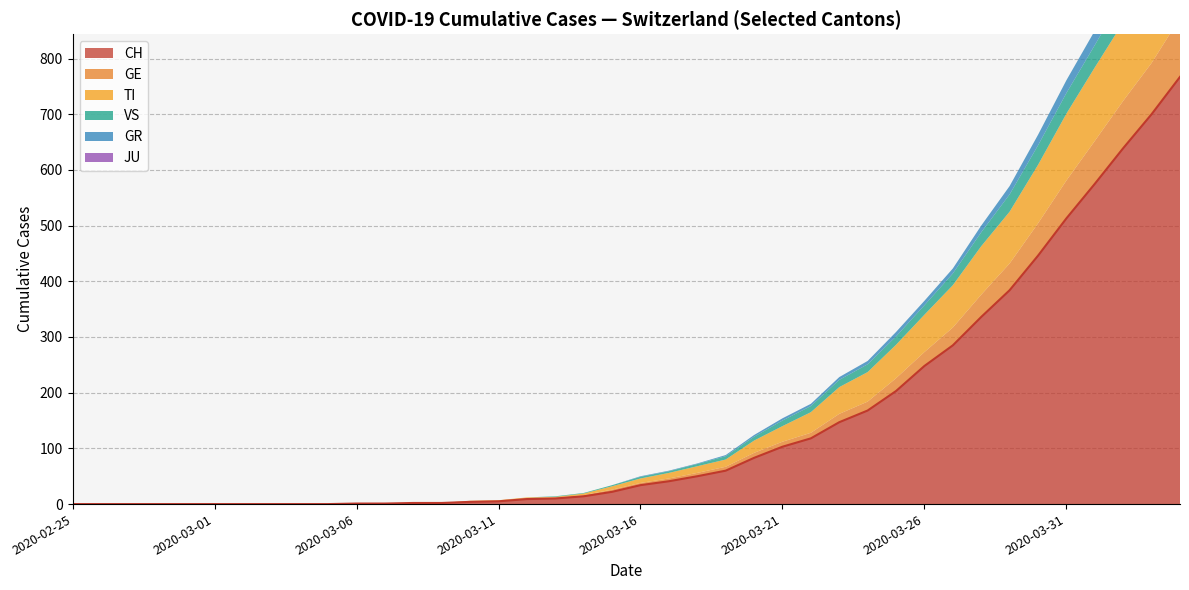

What is the maximum value for VS?

53